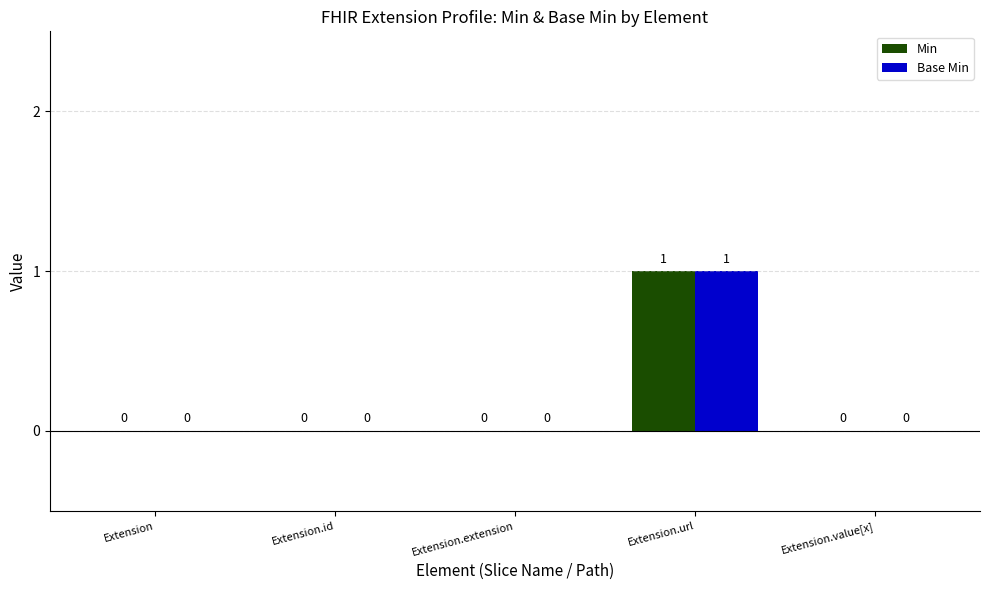

At which category is the sum across all series the highest?

Extension.url